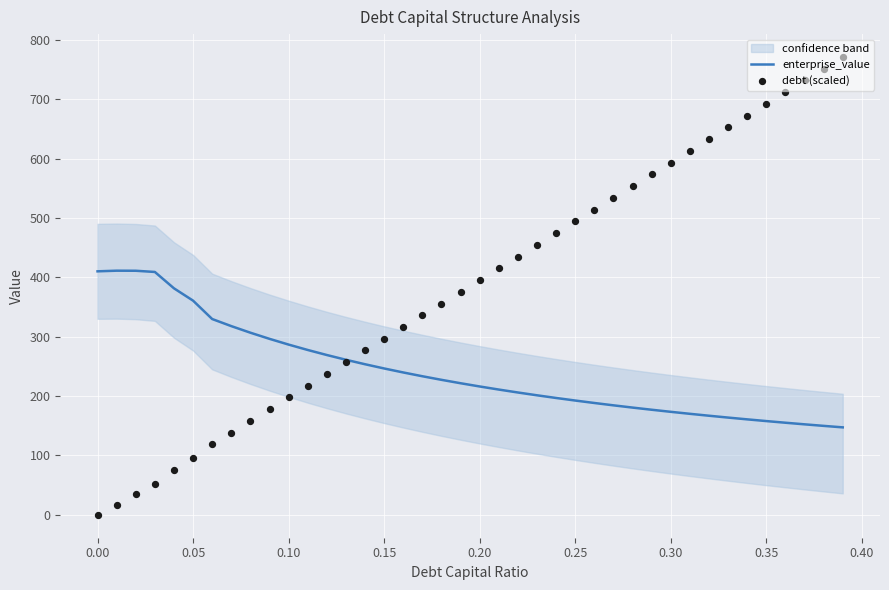

What is the total value across all series at 0.15?

543.2